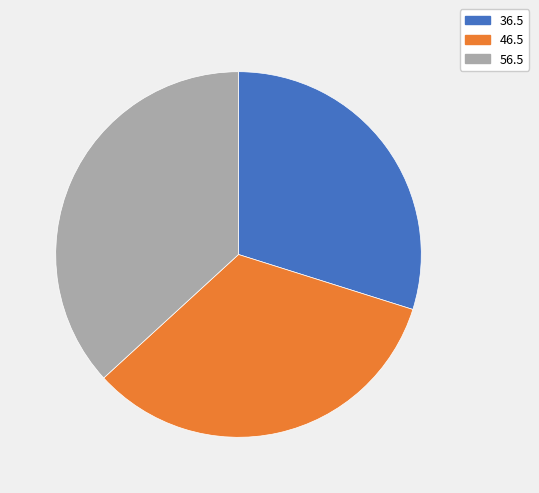

Is it true that 46.5 is 33% of the pie?

True